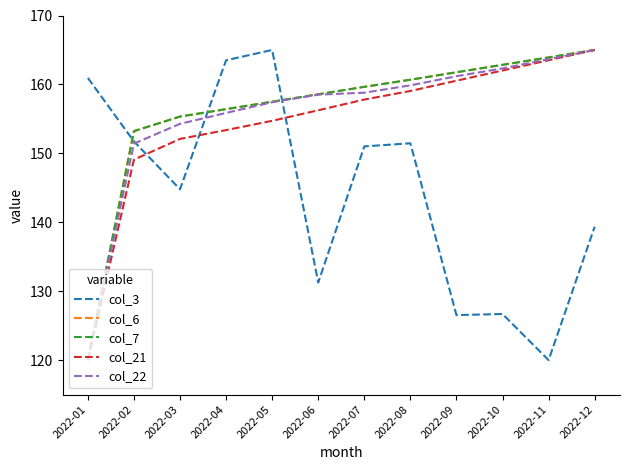

Reading left to right, what are all the values shown in this chart?

col_3: 2022-01=160.9	2022-02=151.7	2022-03=144.8	2022-04=163.5	2022-05=165.0	2022-06=131.3	2022-07=151.0	2022-08=151.5	2022-09=126.5	2022-10=126.7	2022-11=120.0	2022-12=139.4
col_6: 2022-01=120.0	2022-02=153.2	2022-03=155.3	2022-04=156.4	2022-05=157.5	2022-06=158.6	2022-07=159.7	2022-08=160.7	2022-09=161.8	2022-10=162.8	2022-11=163.9	2022-12=165.0
col_7: 2022-01=120.0	2022-02=153.2	2022-03=155.3	2022-04=156.4	2022-05=157.5	2022-06=158.6	2022-07=159.7	2022-08=160.7	2022-09=161.8	2022-10=162.8	2022-11=163.9	2022-12=165.0
col_21: 2022-01=120.0	2022-02=149.1	2022-03=152.1	2022-04=153.4	2022-05=154.7	2022-06=156.2	2022-07=157.8	2022-08=159.0	2022-09=160.5	2022-10=162.0	2022-11=163.5	2022-12=165.0
col_22: 2022-01=120.0	2022-02=151.4	2022-03=154.3	2022-04=155.9	2022-05=157.4	2022-06=158.5	2022-07=158.8	2022-08=159.9	2022-09=161.2	2022-10=162.3	2022-11=163.7	2022-12=165.0